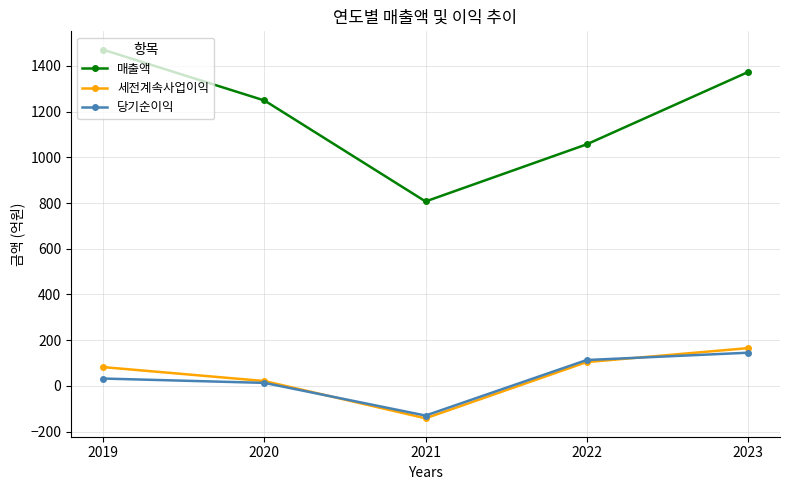

The value of 매출액 at 2021 is 208. True or false?

False